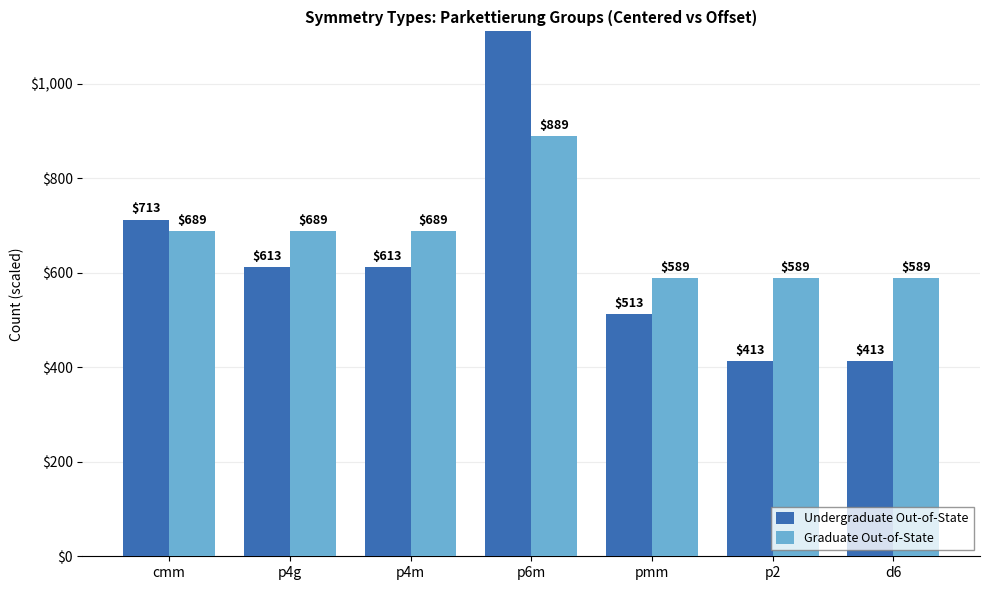

What is the value of the Undergraduate Out-of-State bar at the 1st from the left?

713